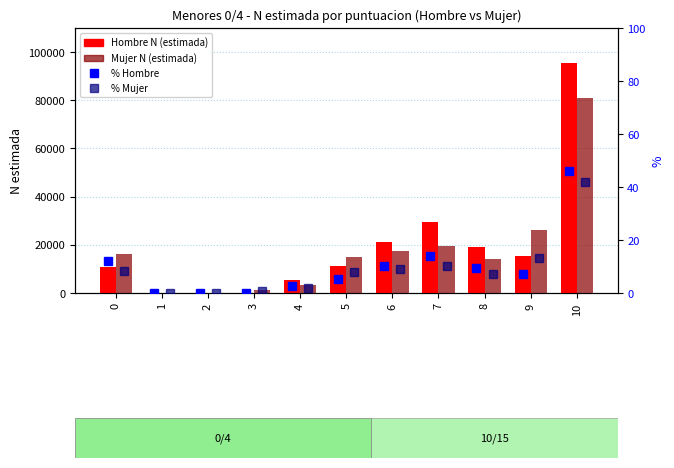

At which label does Hombre N (estimada) reach its peak?

10